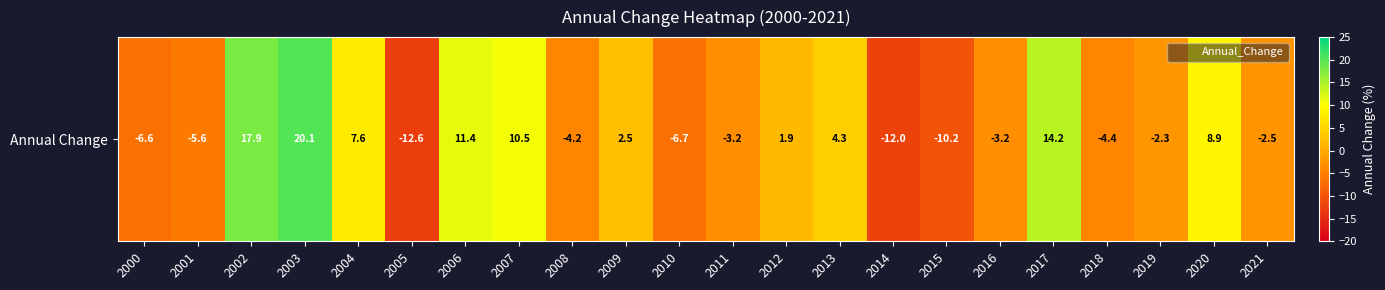

Which category has the highest value across all series?

2003